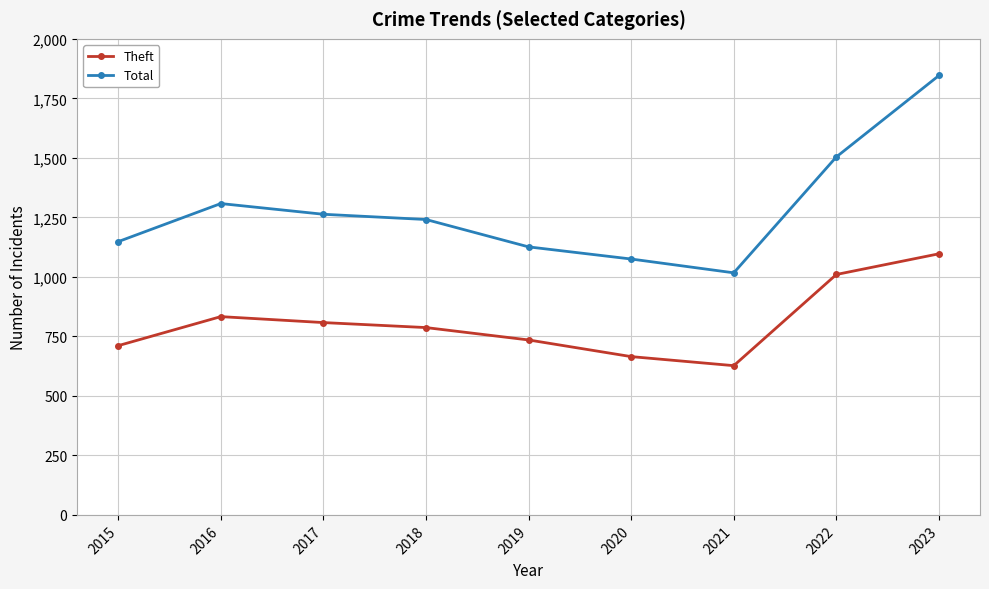

True or false: Theft and Total intersect in this chart.

False